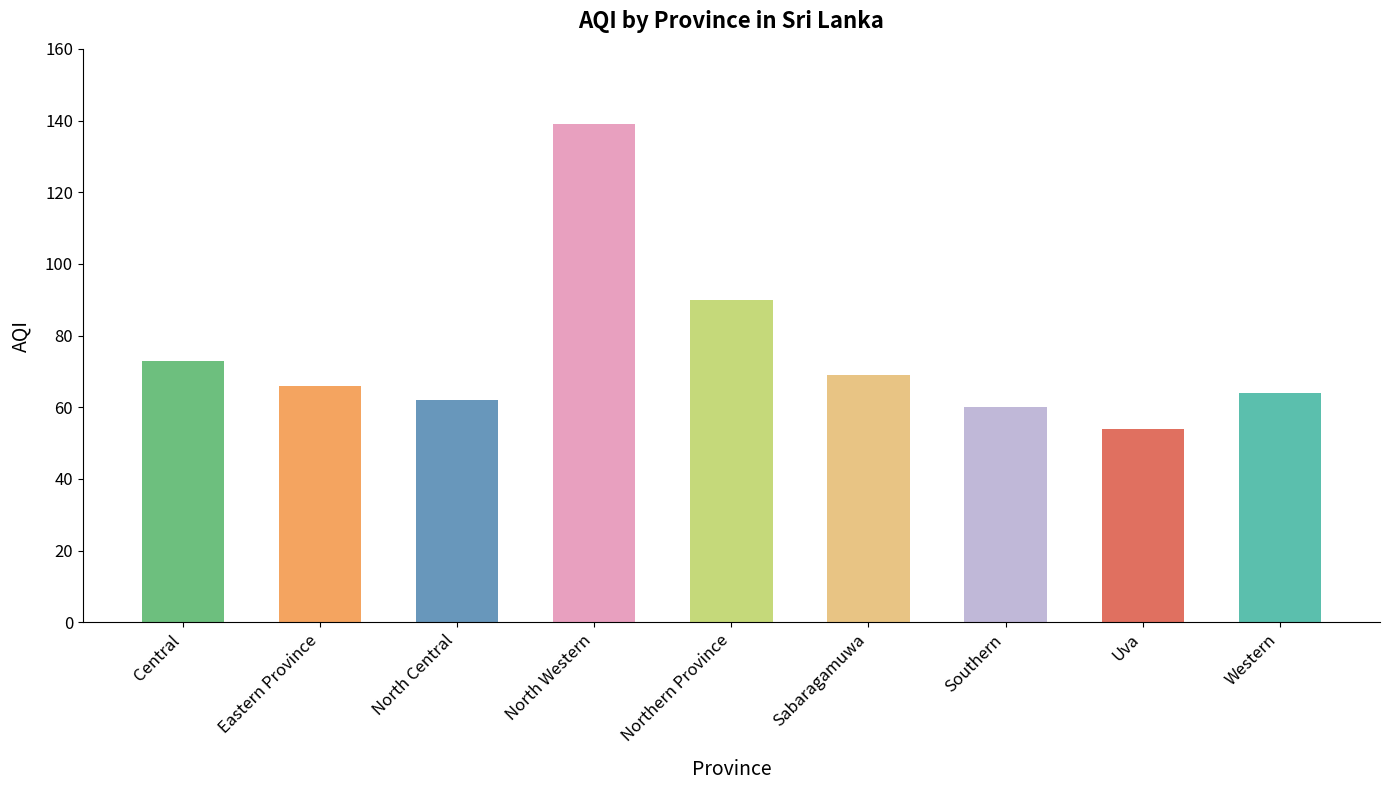

Reading left to right, list all the values displayed in this chart.

73	66	62	139	90	69	60	54	64